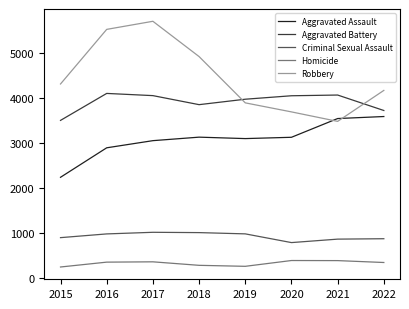

At 2016, list the series in order from largest to smallest.

Robbery, Aggravated Battery, Aggravated Assault, Criminal Sexual Assault, Homicide